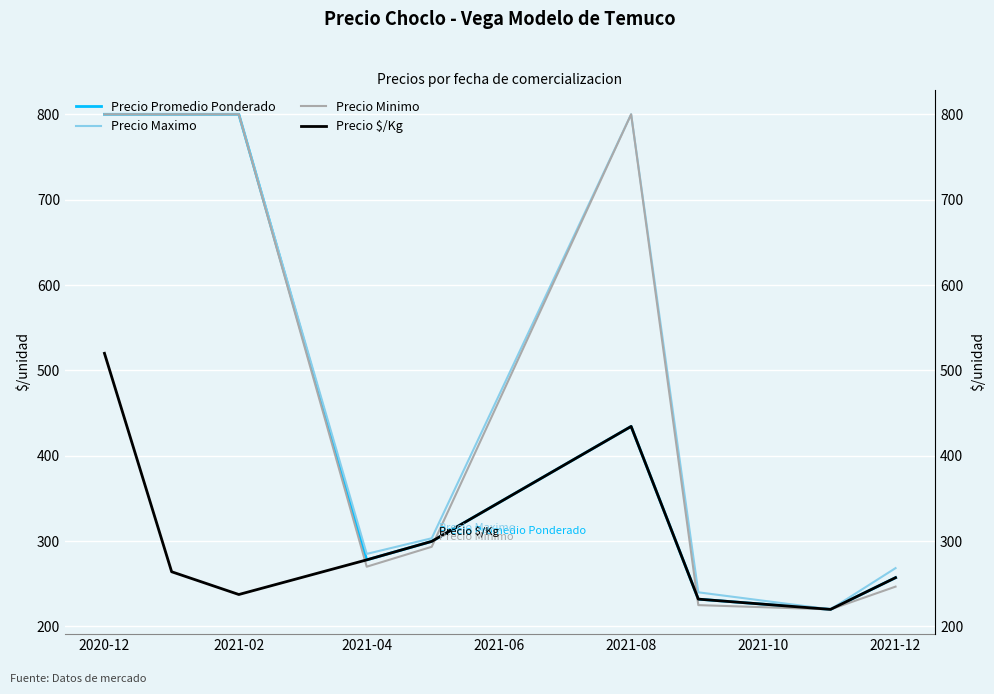

How many times do Precio Promedio Ponderado and Precio Minimo cross each other?

2